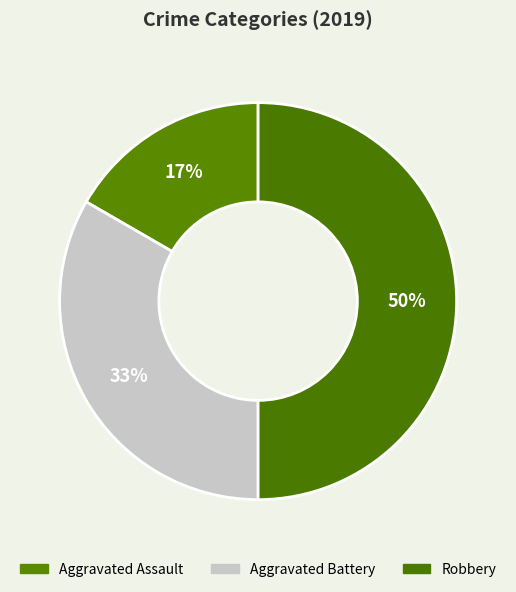

True or false: Aggravated Assault accounts for 17% of the total.

True